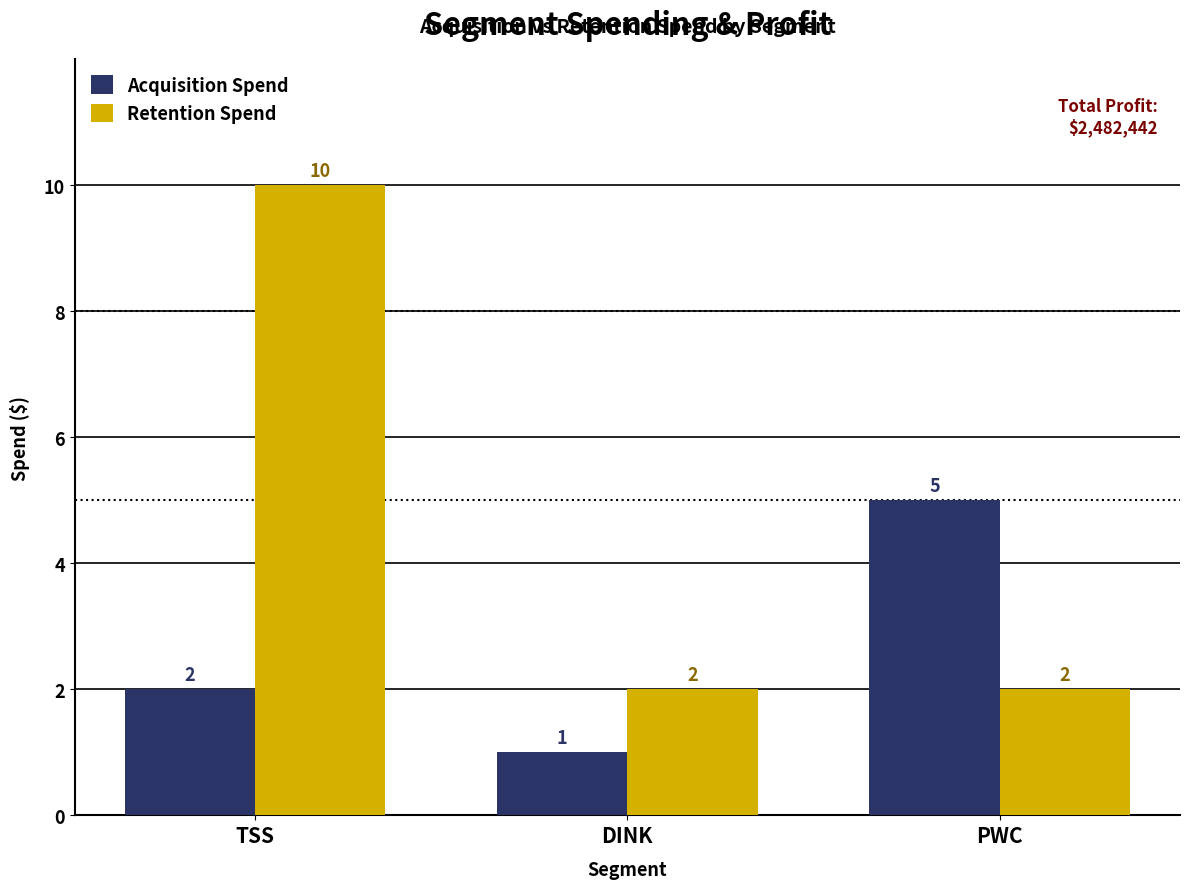

The Acquisition Spend series shows 3 at PWC. True or false?

False